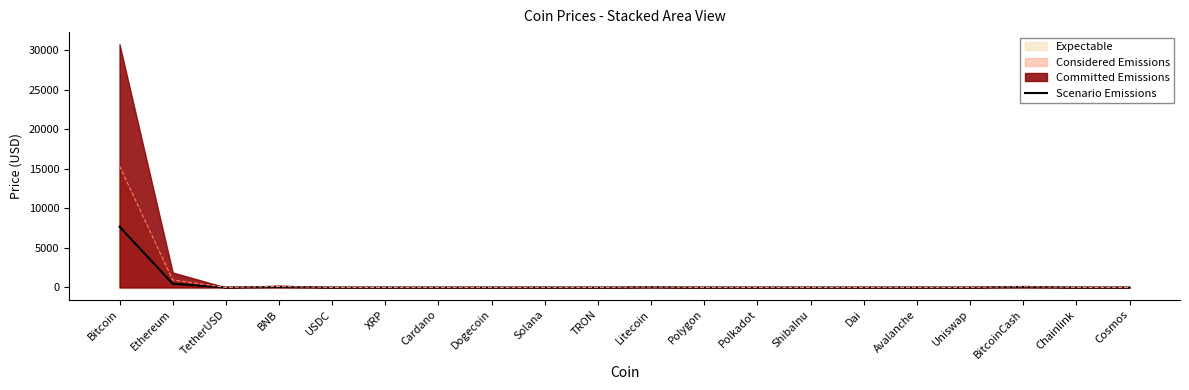

What is the difference between the maximum and minimum values?

7681.6